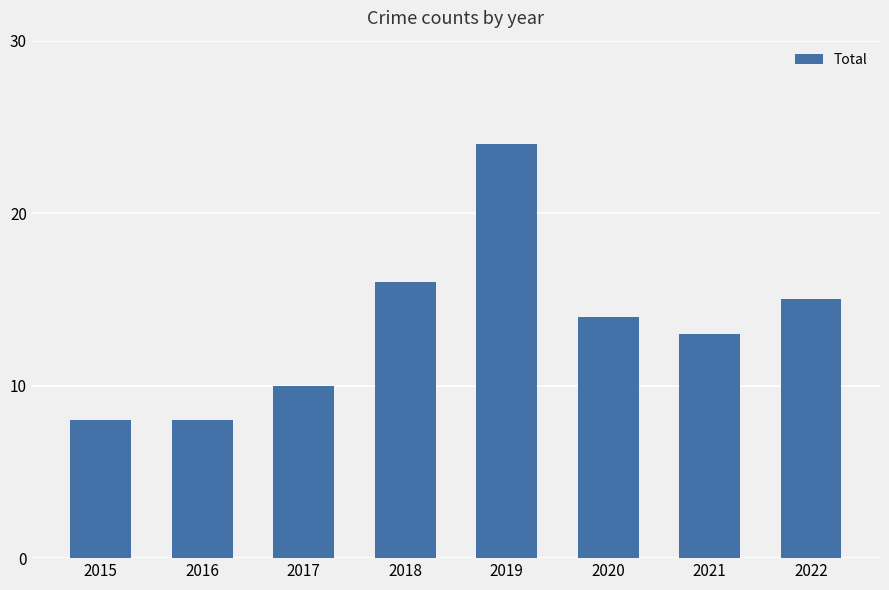

What is the minimum value shown in the chart?

8